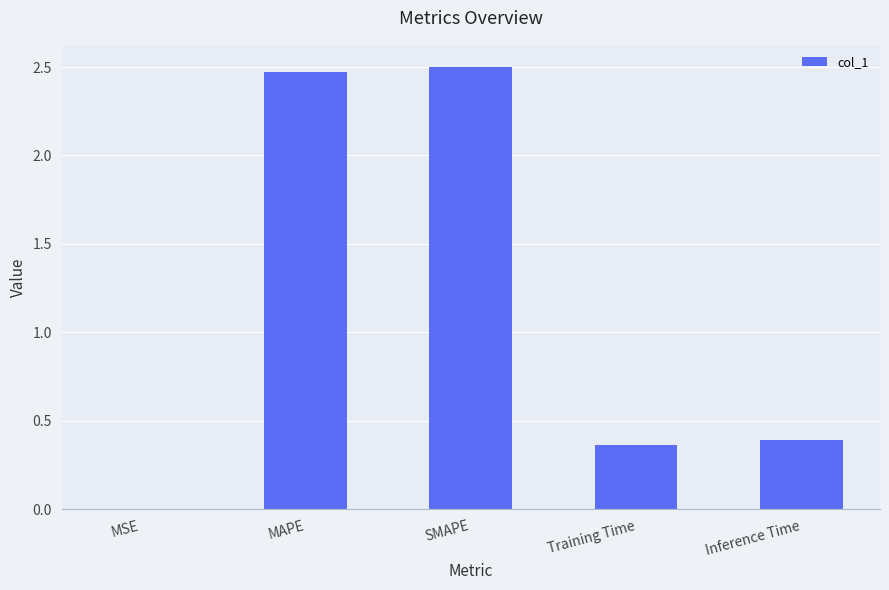

Is it true that the value at MAPE is 3.9?

False